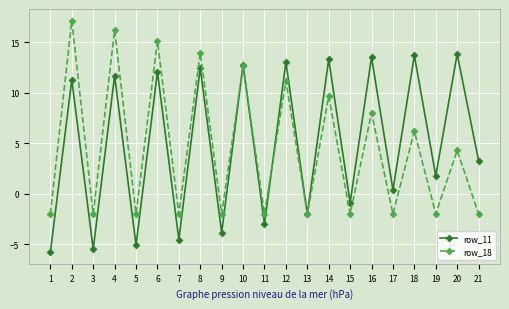

True or false: row_18 has a value of -3.5 at 17.

False